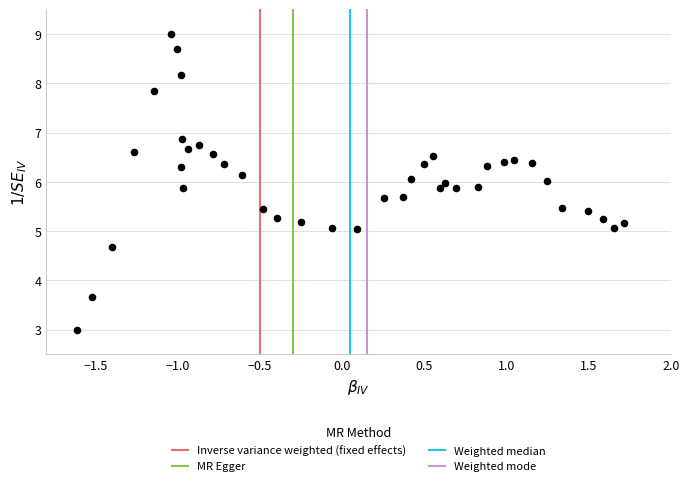

What is the range of Y values (max minus min)?

6.0